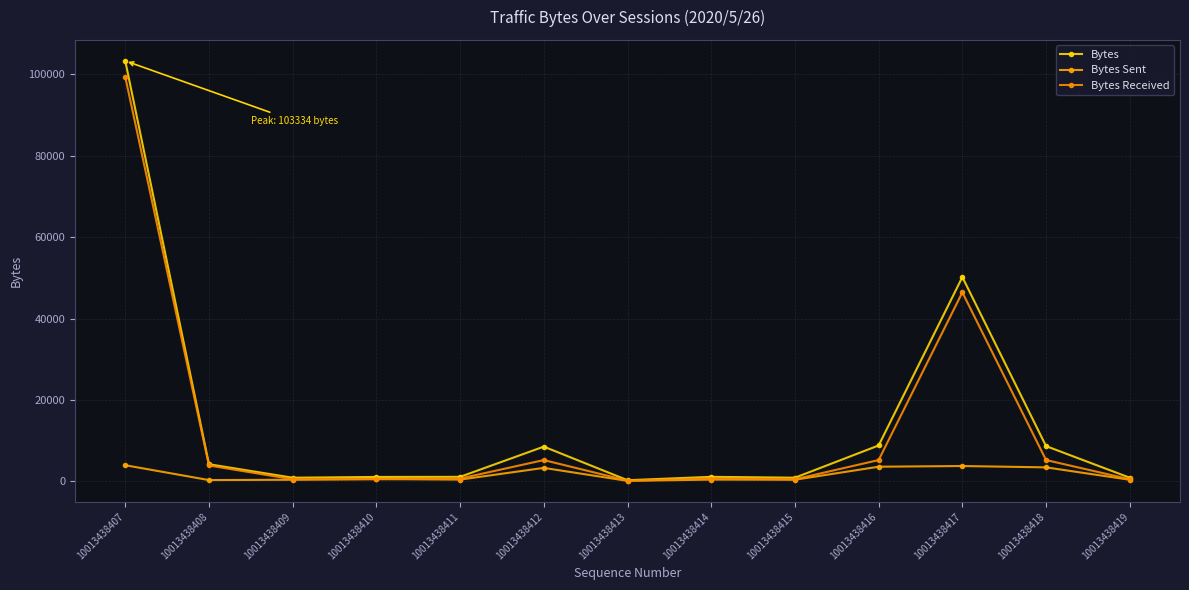

True or false: Bytes Sent has more than 1 points higher than both neighbors.

True